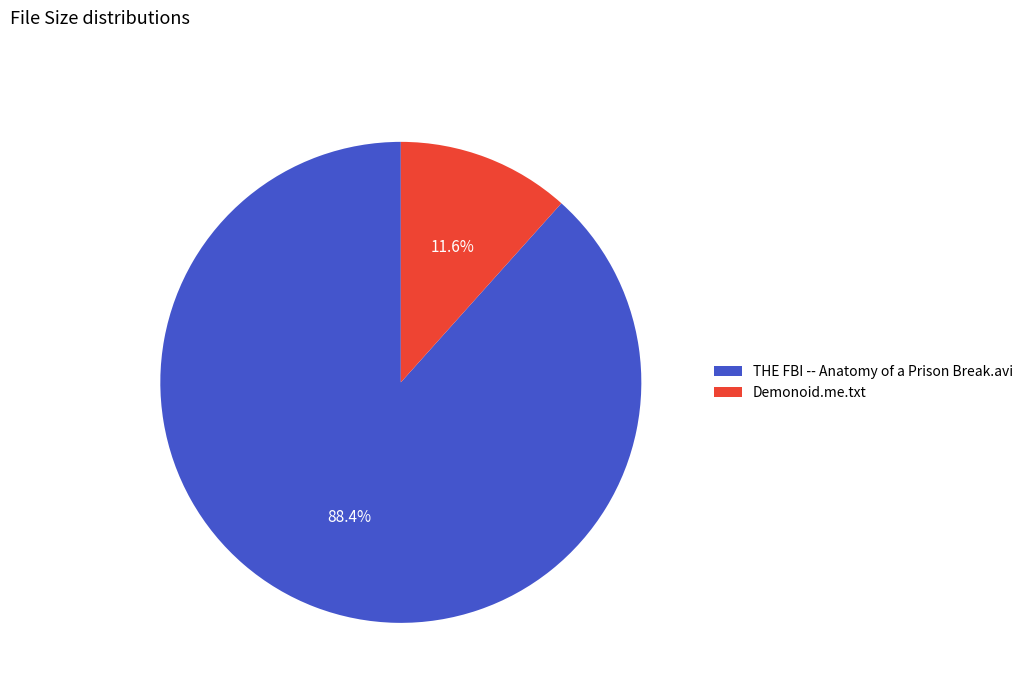

Between THE FBI -- Anatomy of a Prison Break.avi and Demonoid.me.txt, which is larger?

THE FBI -- Anatomy of a Prison Break.avi